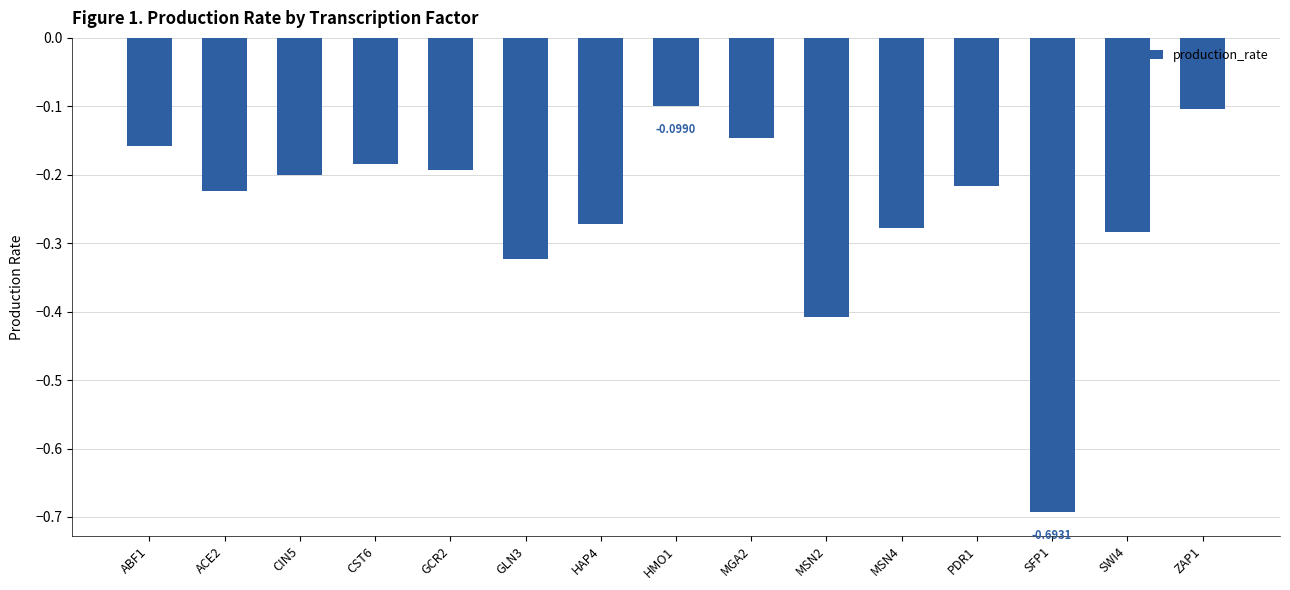

True or false: the data shows -0.1 at ZAP1.

True